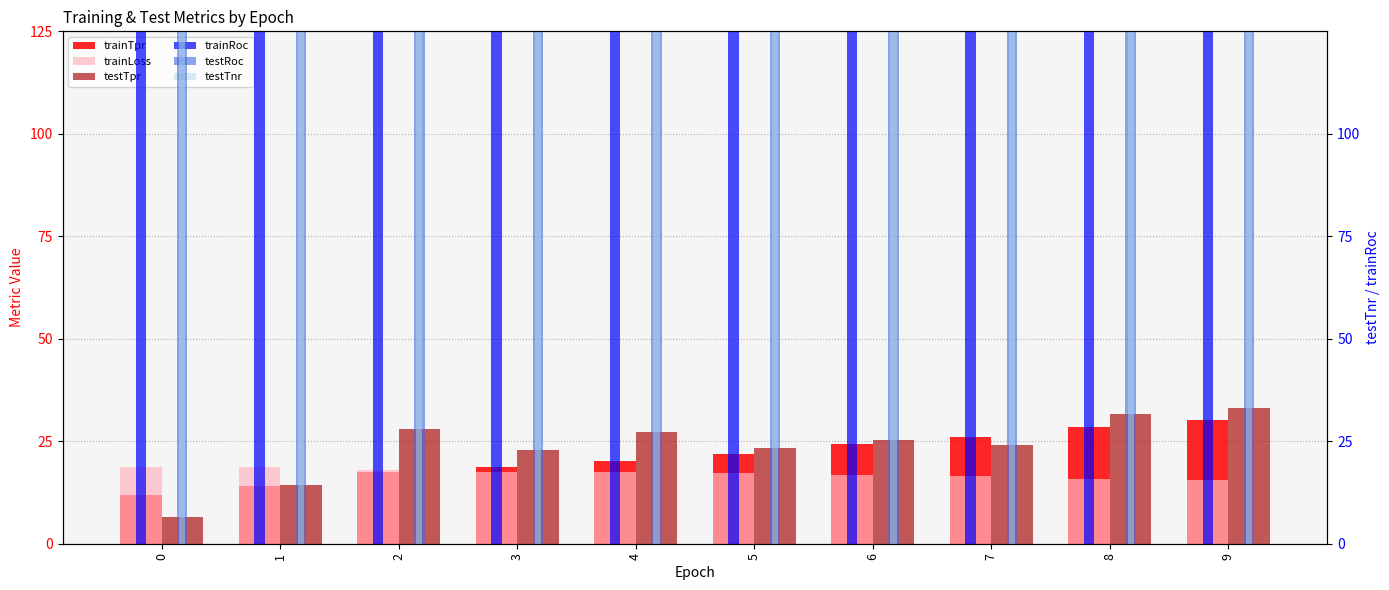

The trainTpr series shows 24.8 at 2. True or false?

False